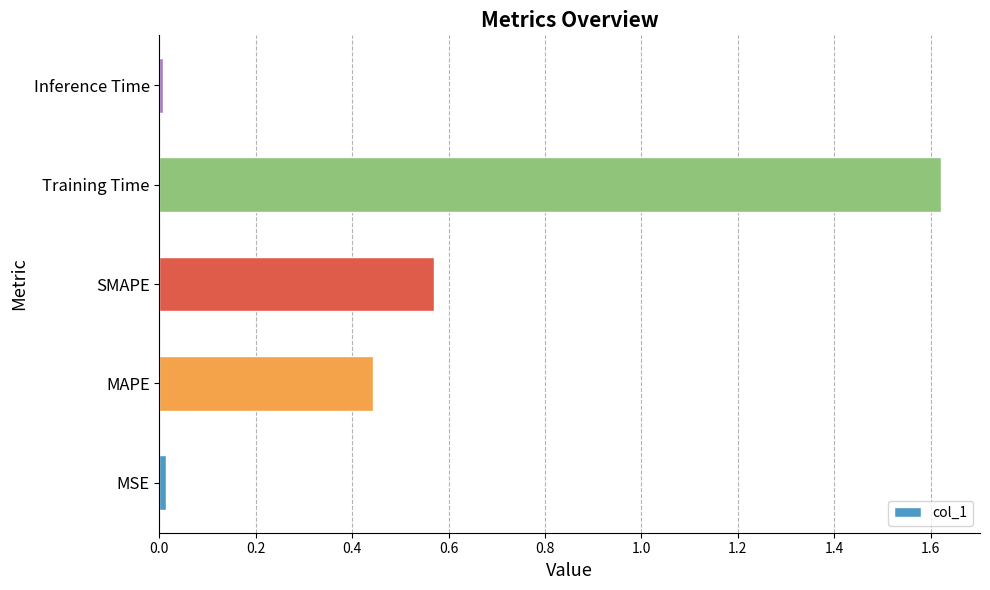

How many series are shown in this chart?

1